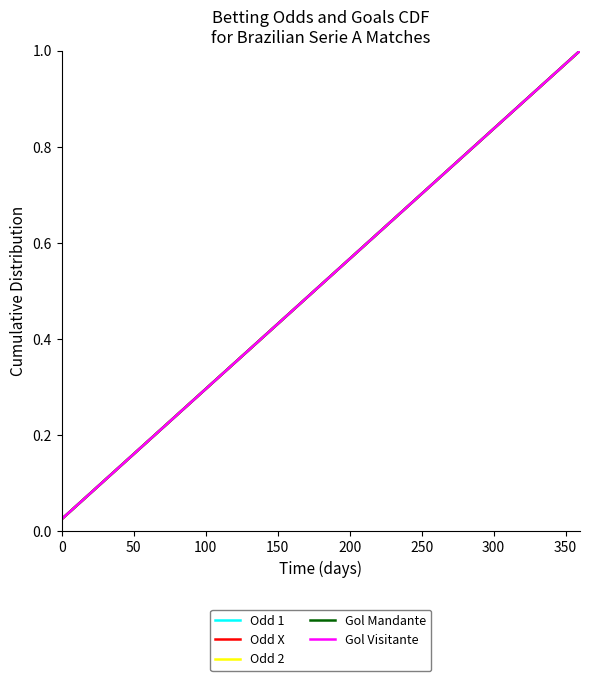

Is this an area chart (filled region under the line)?

No